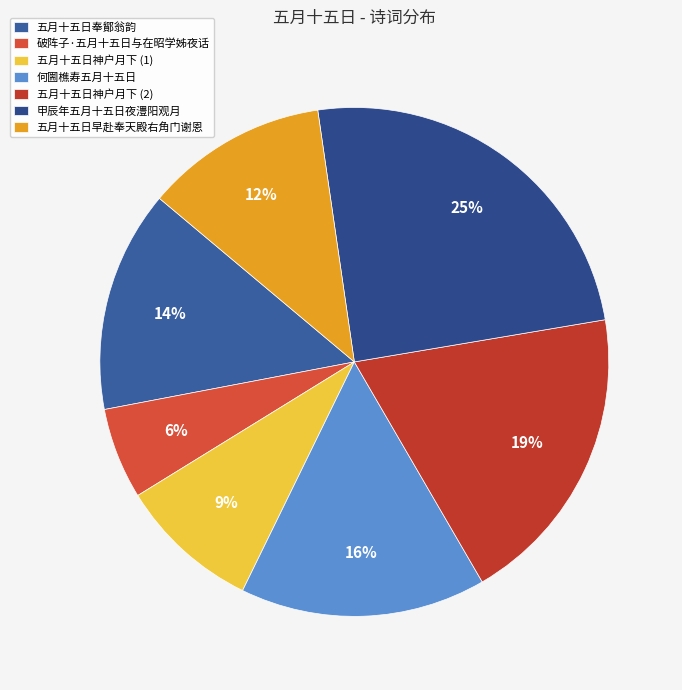

True or false: 甲辰年五月十五日夜澧阳观月 accounts for 39% of the total.

False